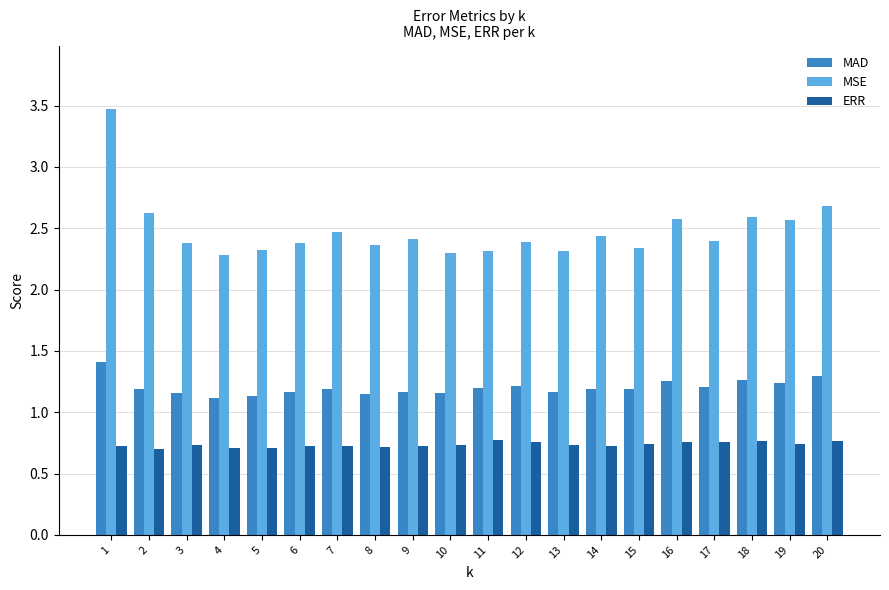

The value of MAD at 18 is 2.1. True or false?

False